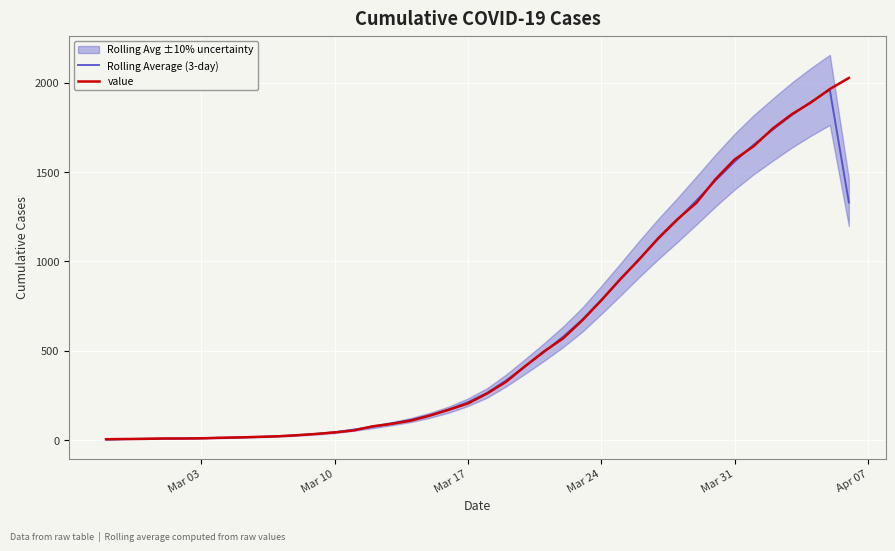

What is the highest value of the Rolling Average (3-day) series?

1959.3